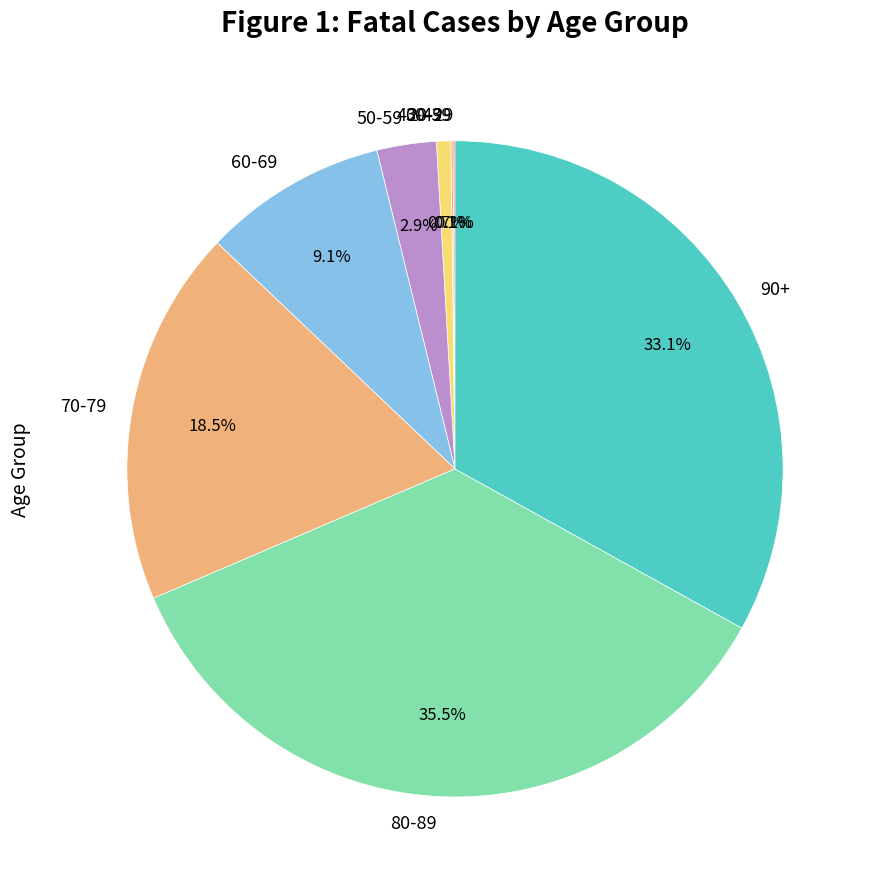

What percentage is the 60-69 slice, to the nearest percent?

9%